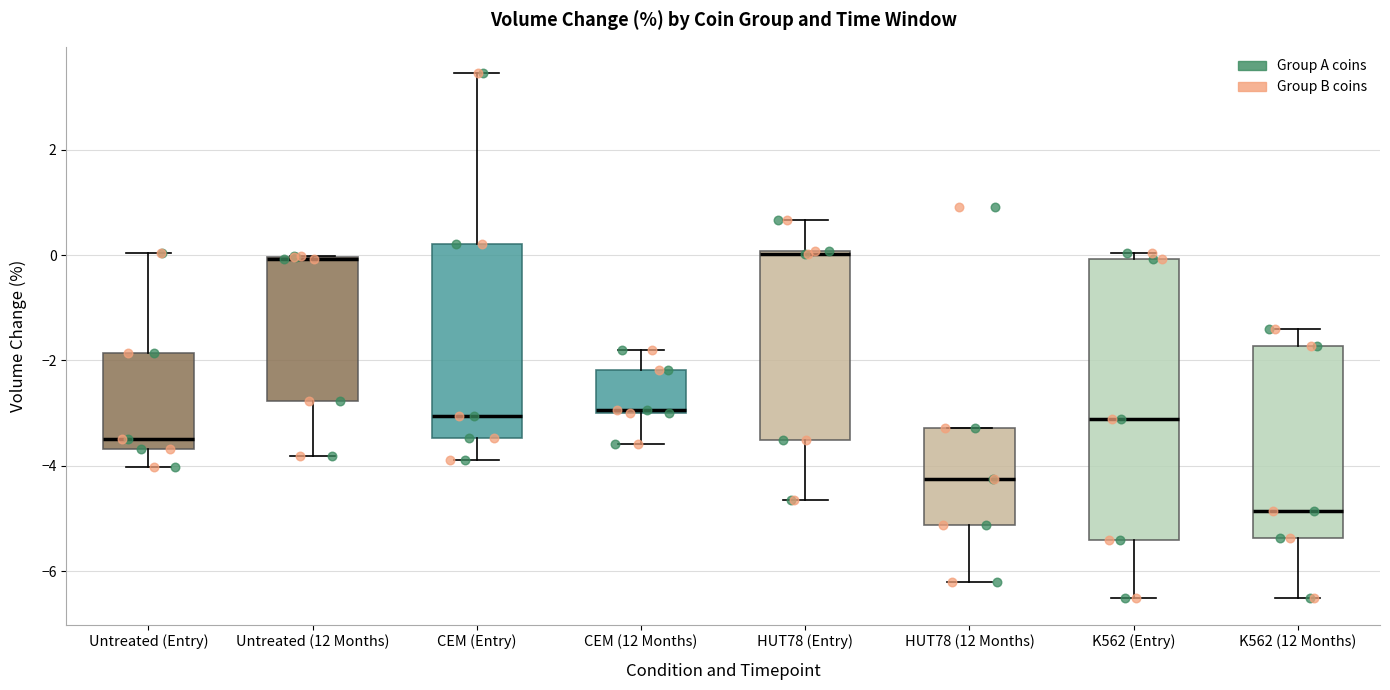

Where does the upper whisker of the box for HUT78 (Entry) end on the y-axis? The values are not printed on the chart, so give them approximately, as read against the axis.

0.6